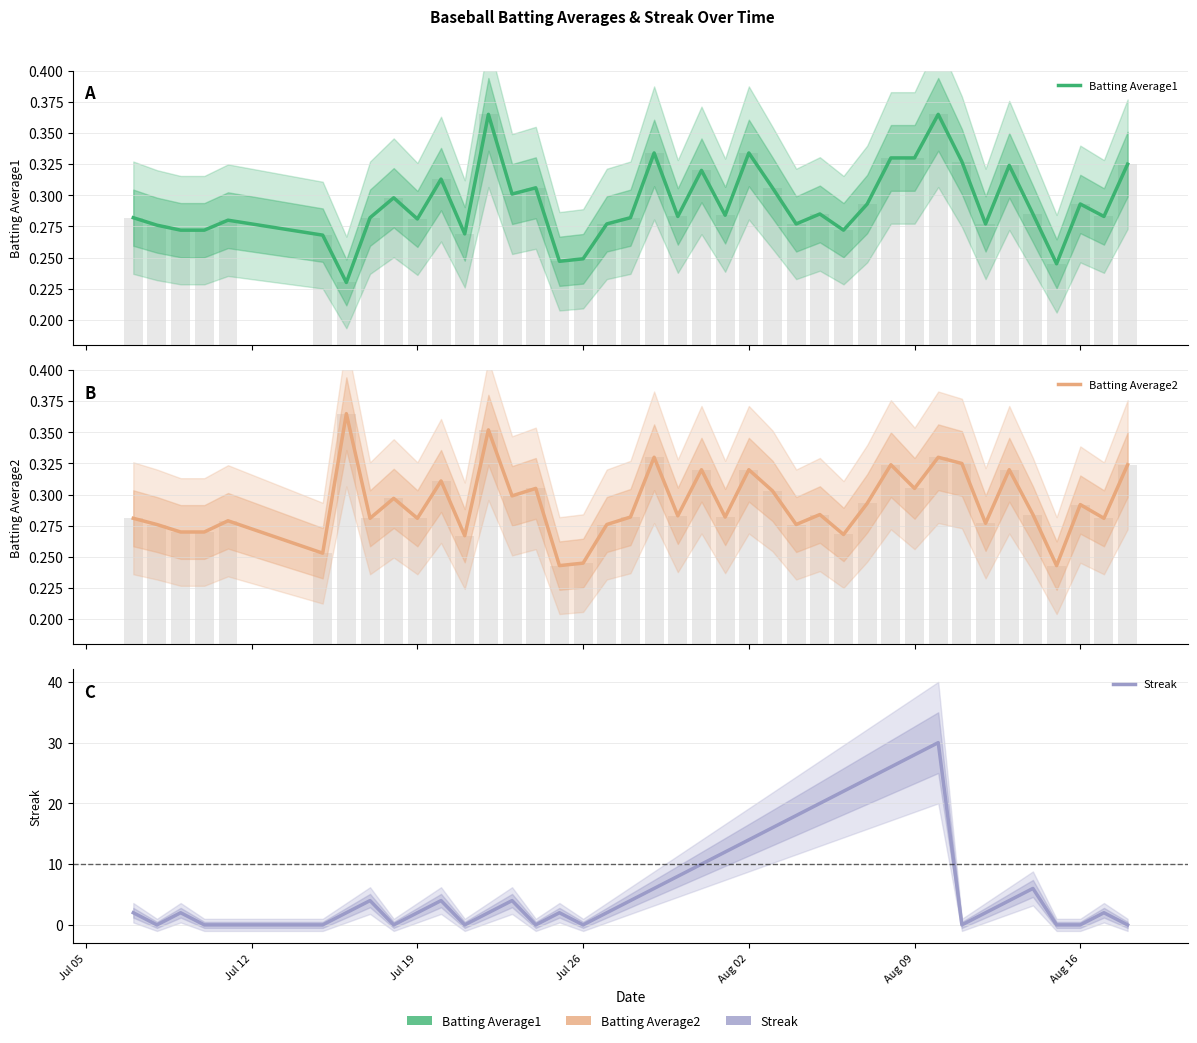

Is it true that Batting Average1 equals 0.4 at 27?

False